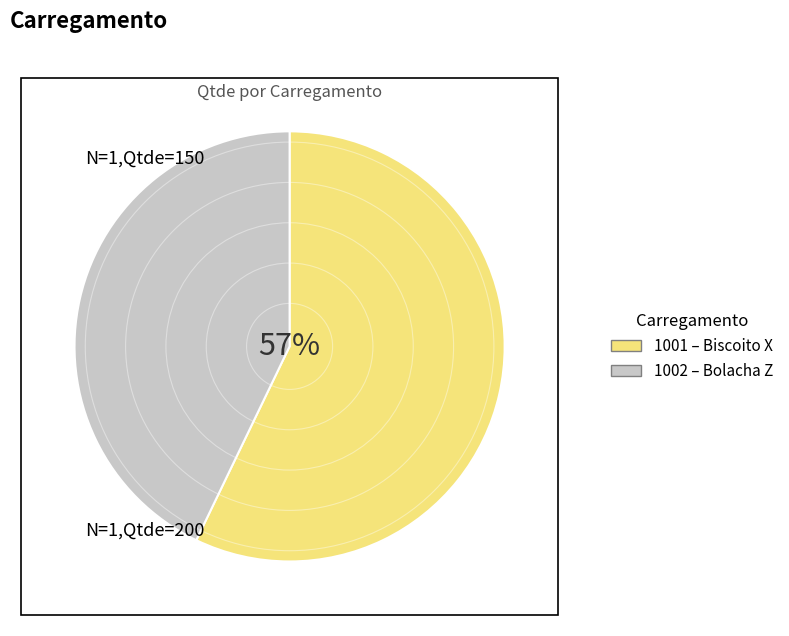

How many segments does this pie chart have?

2